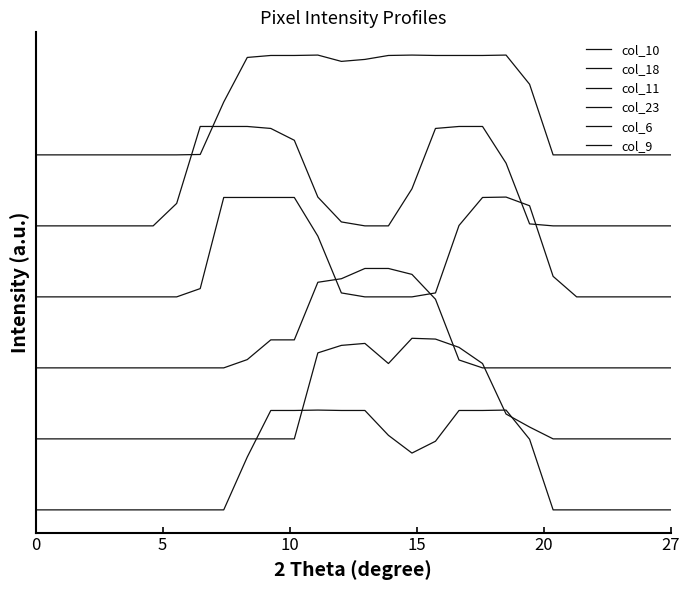

At which category does col_11 reach its first local peak?

20